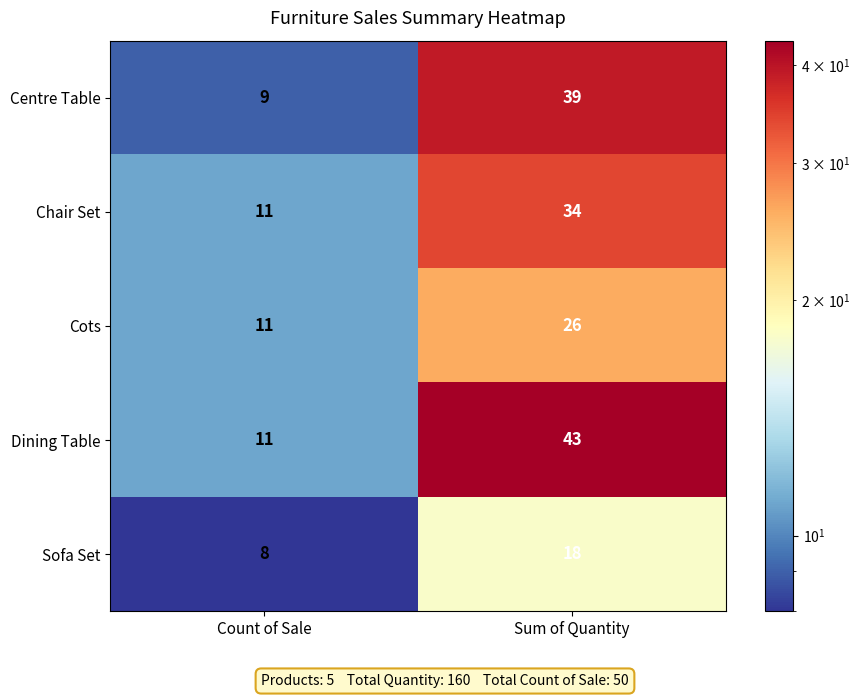

The Centre Table series shows 68 at Sum of Quantity. True or false?

False